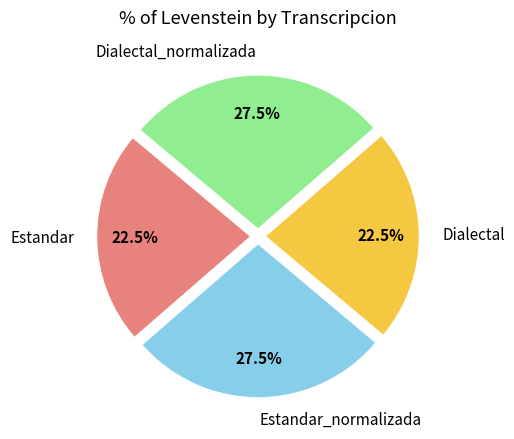

Between Estandar_normalizada and Estandar, which is larger?

Estandar_normalizada